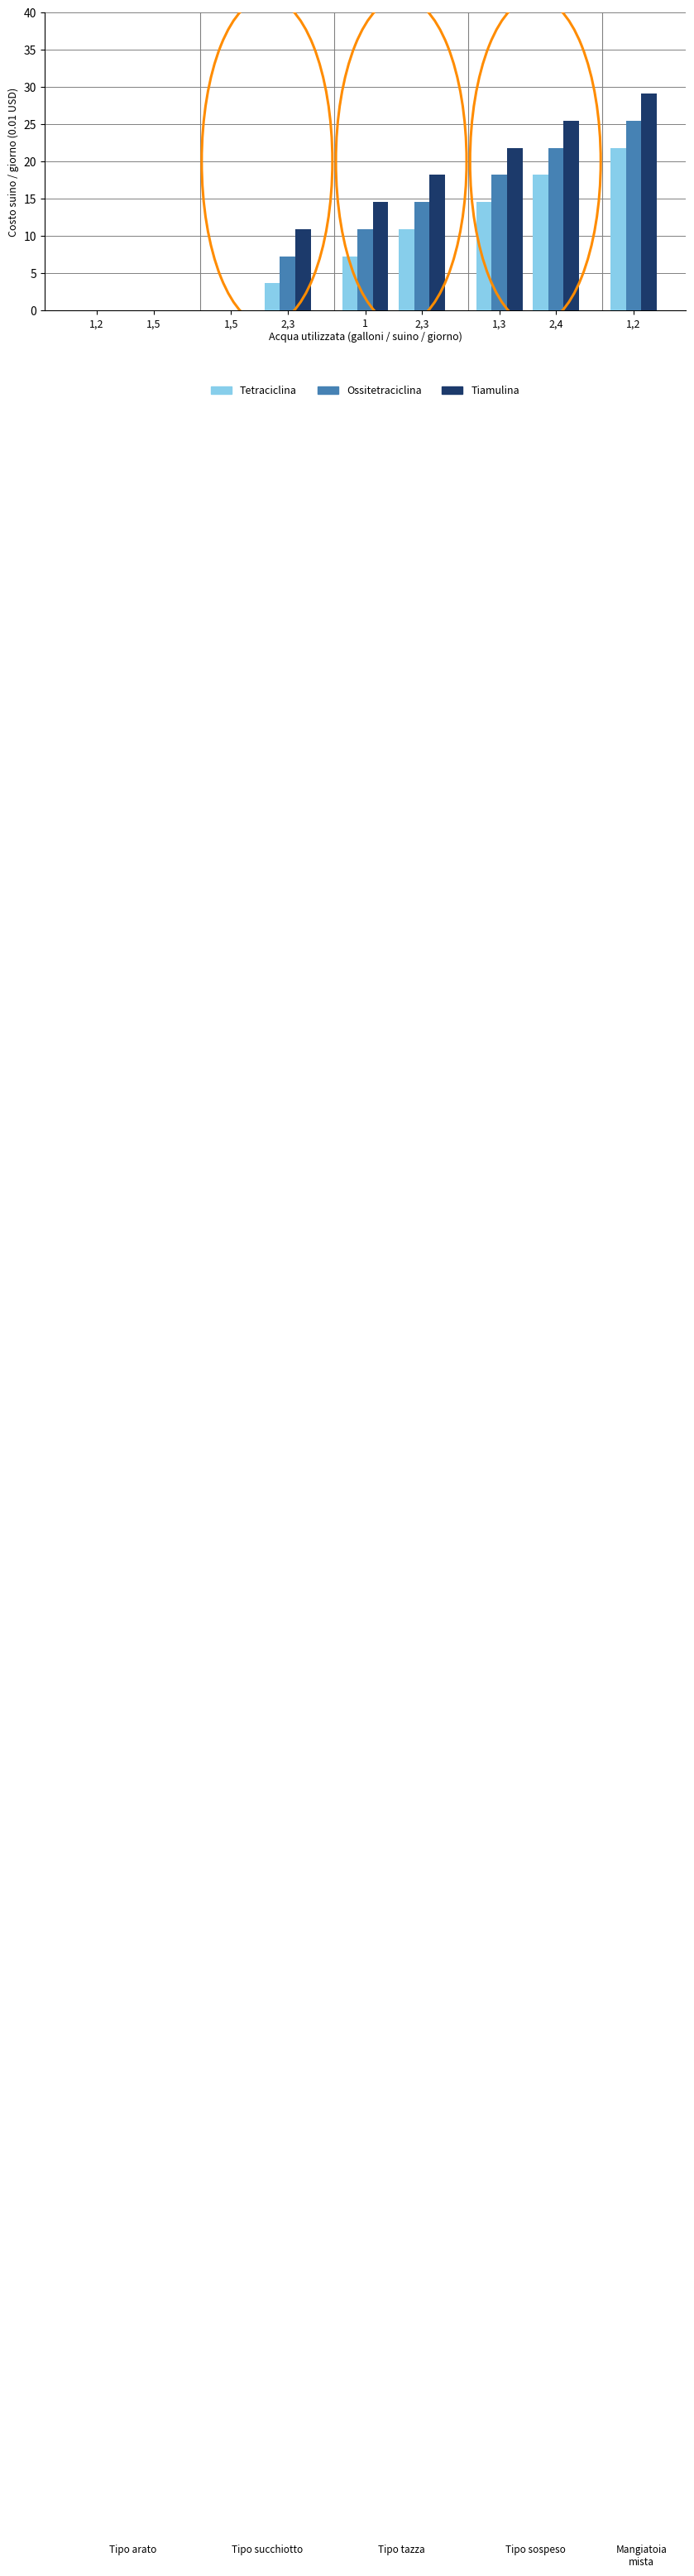

What are all the series names shown in the legend?

Tetraciclina, Ossitetraciclina, Tiamulina